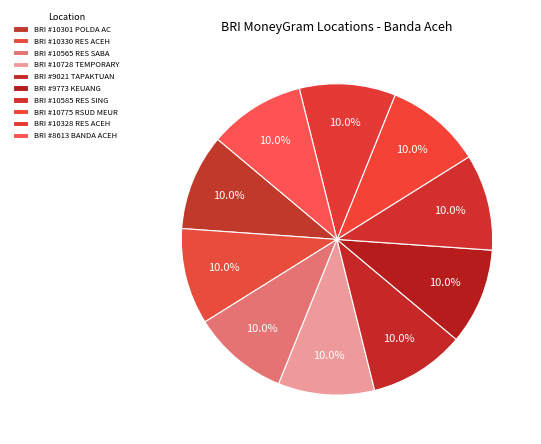

What percentage is NOT represented by BRI #9021 TAPAKTUAN?

90.0%